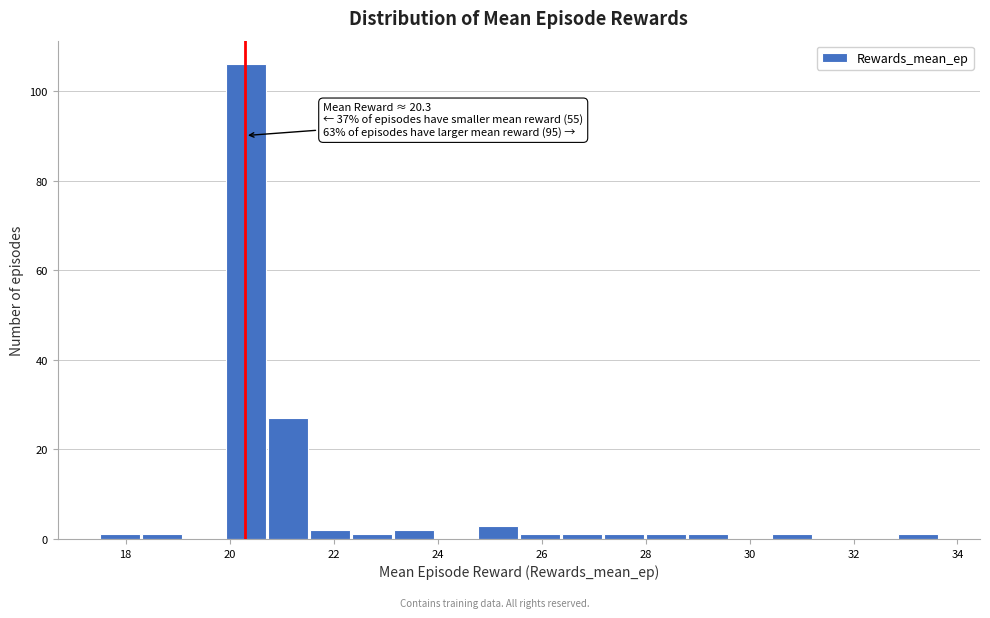

Which range on the x-axis has the tallest bar?

20.0 to 20.8